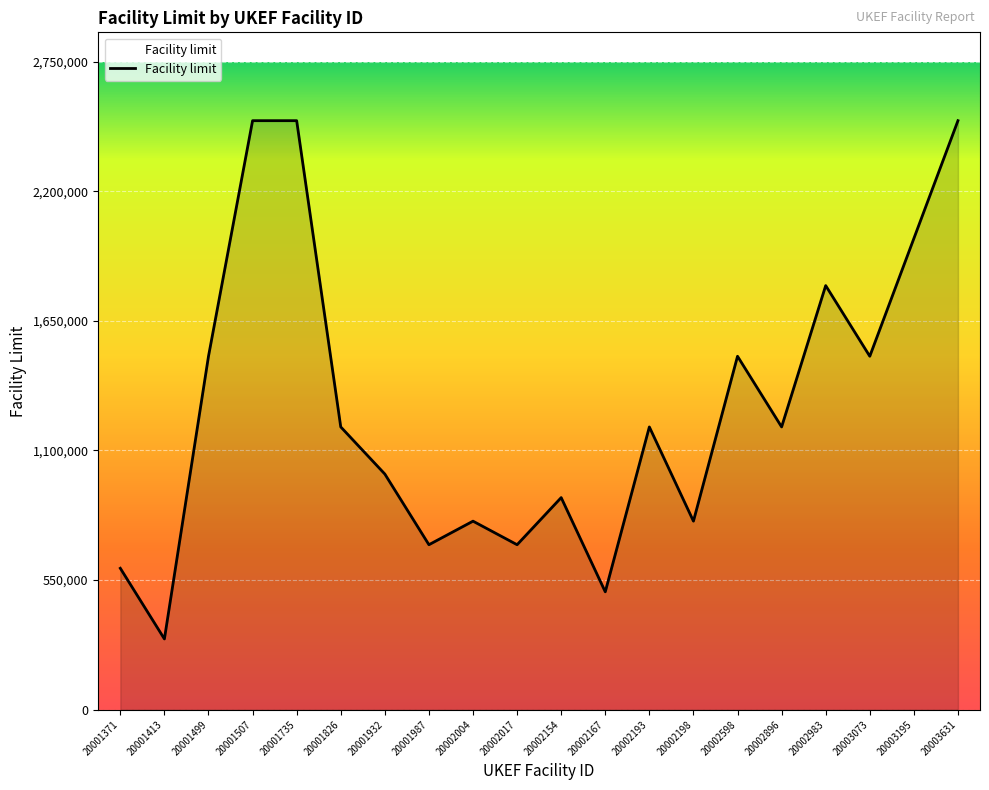

Is it true that the value at 20002198 is 800000?

True